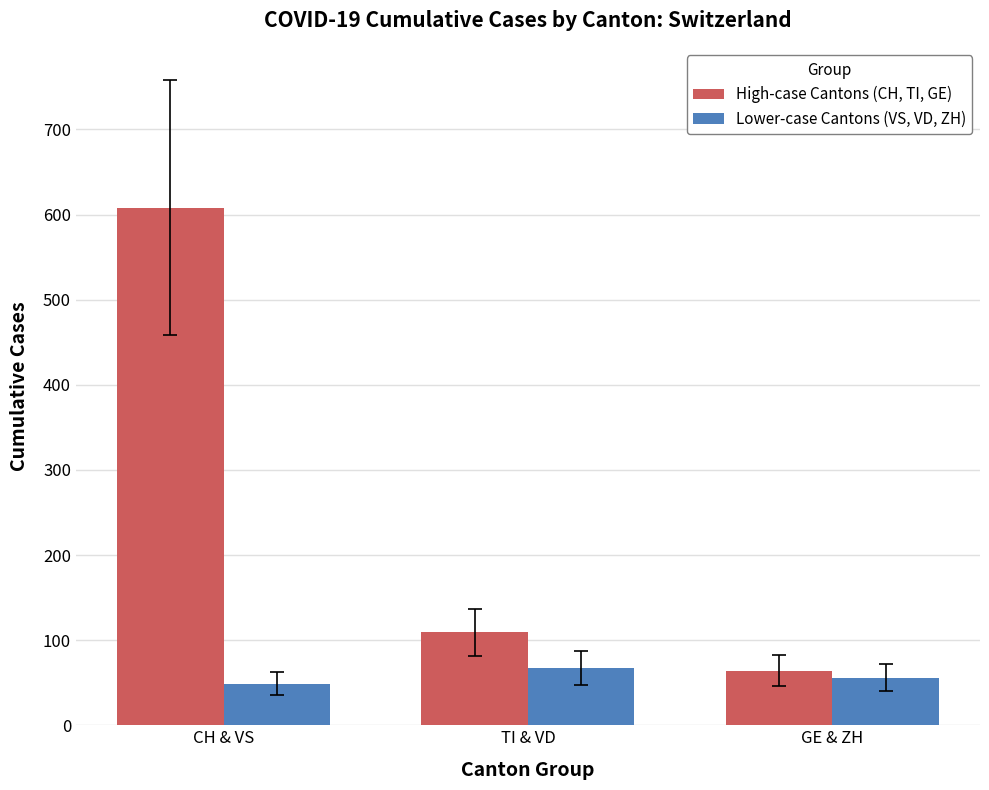

What are all the series names shown in the legend?

High-case Cantons (CH, TI, GE), Lower-case Cantons (VS, VD, ZH)